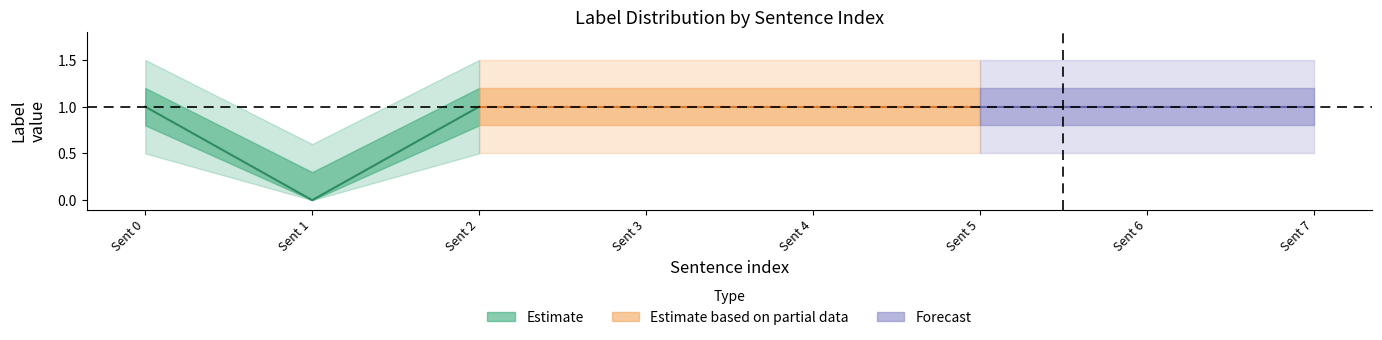

Which has a higher value, 5 or 6?

5